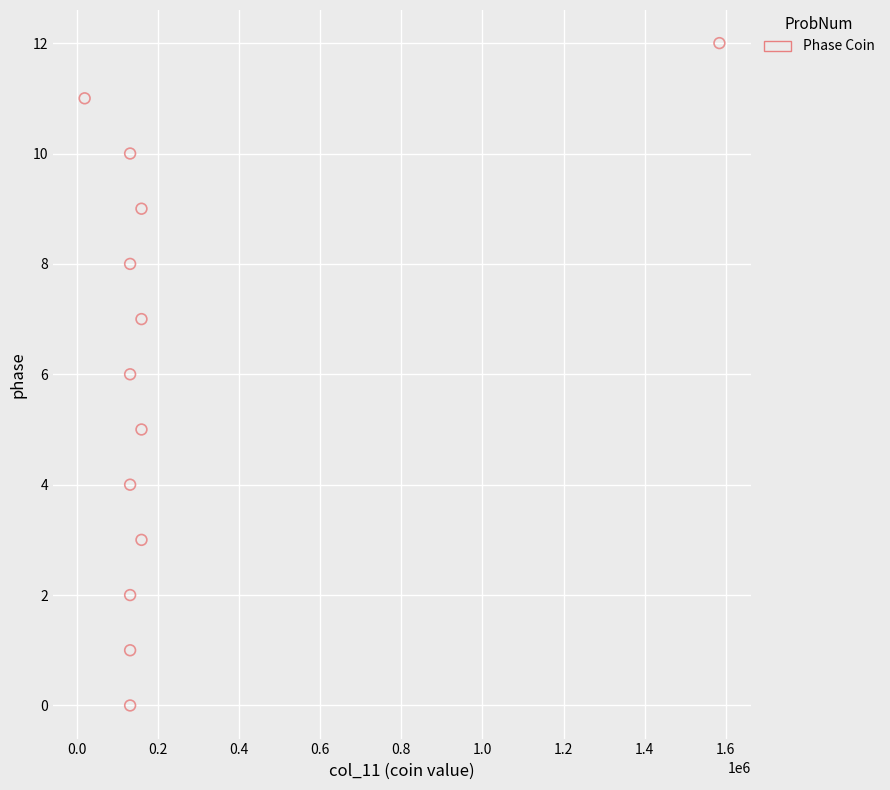

What is the range of X values (max minus min)?

1564000